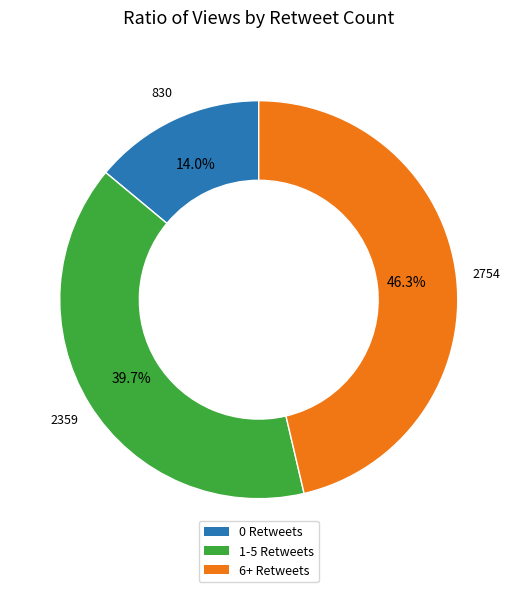

Is there any slice that represents more than half of the pie?

No